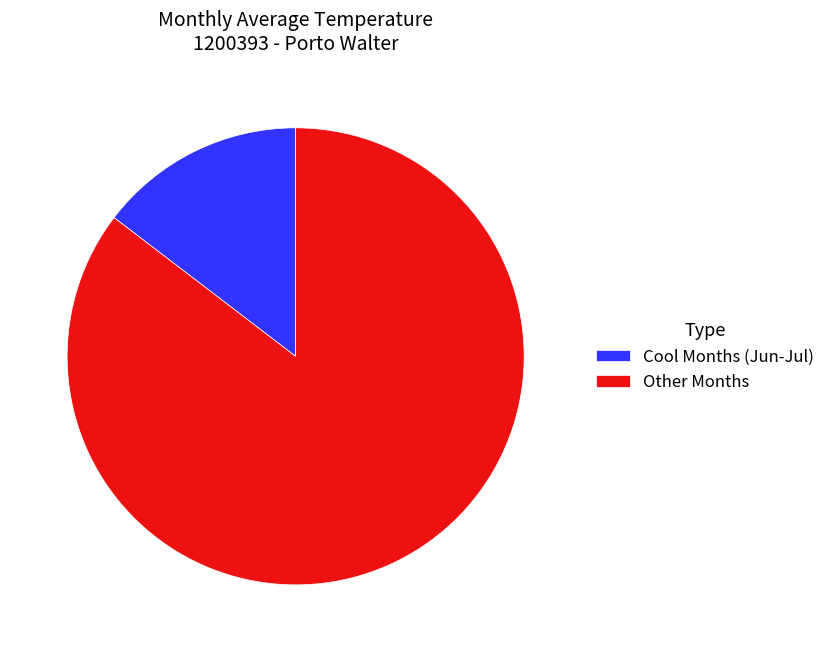

How many slices are in this pie chart?

2